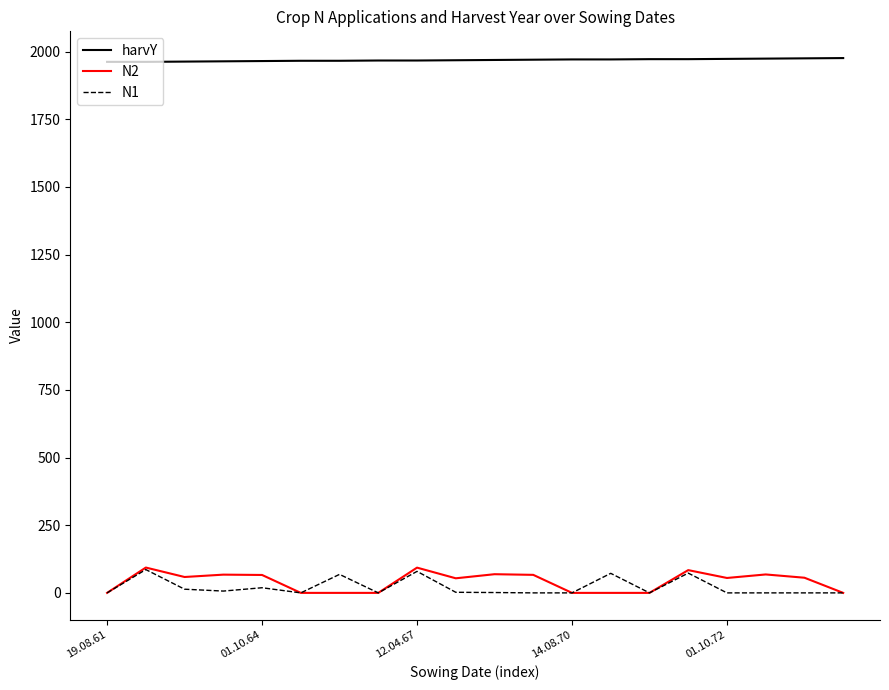

What is the highest value of the N1 series?

86.1